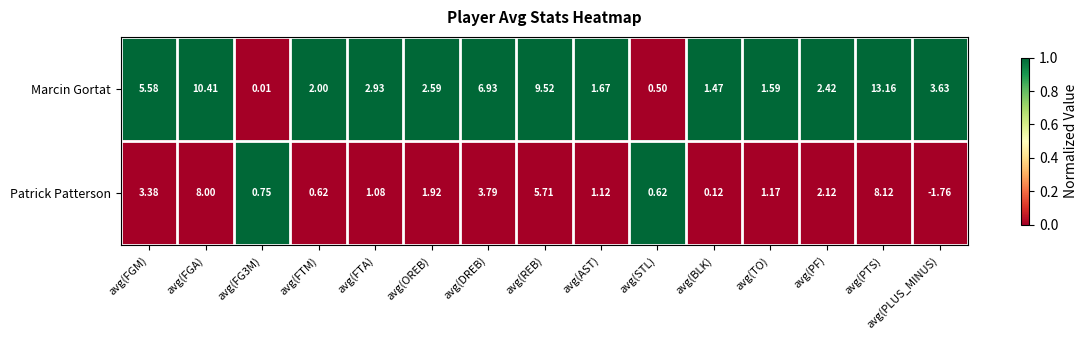

At how many categories does at least one series exceed 0?

15